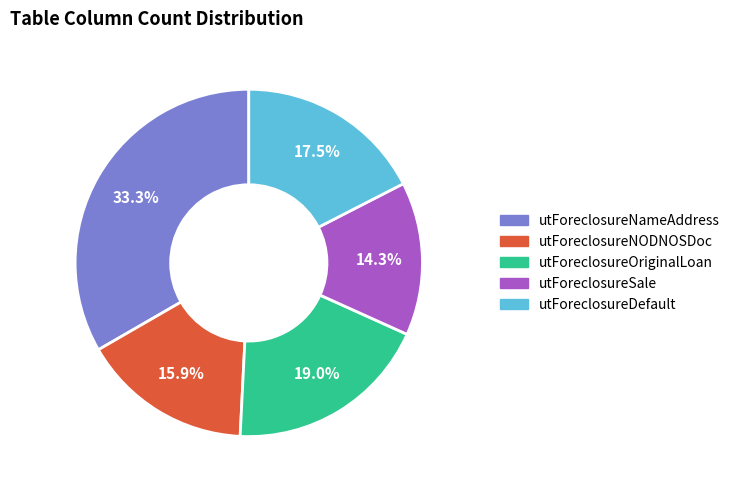

Is there a majority slice in this chart?

No